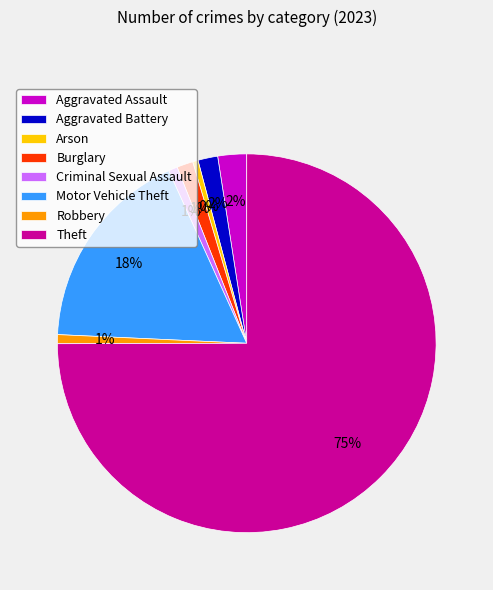

Which category has the biggest portion of the pie?

Theft